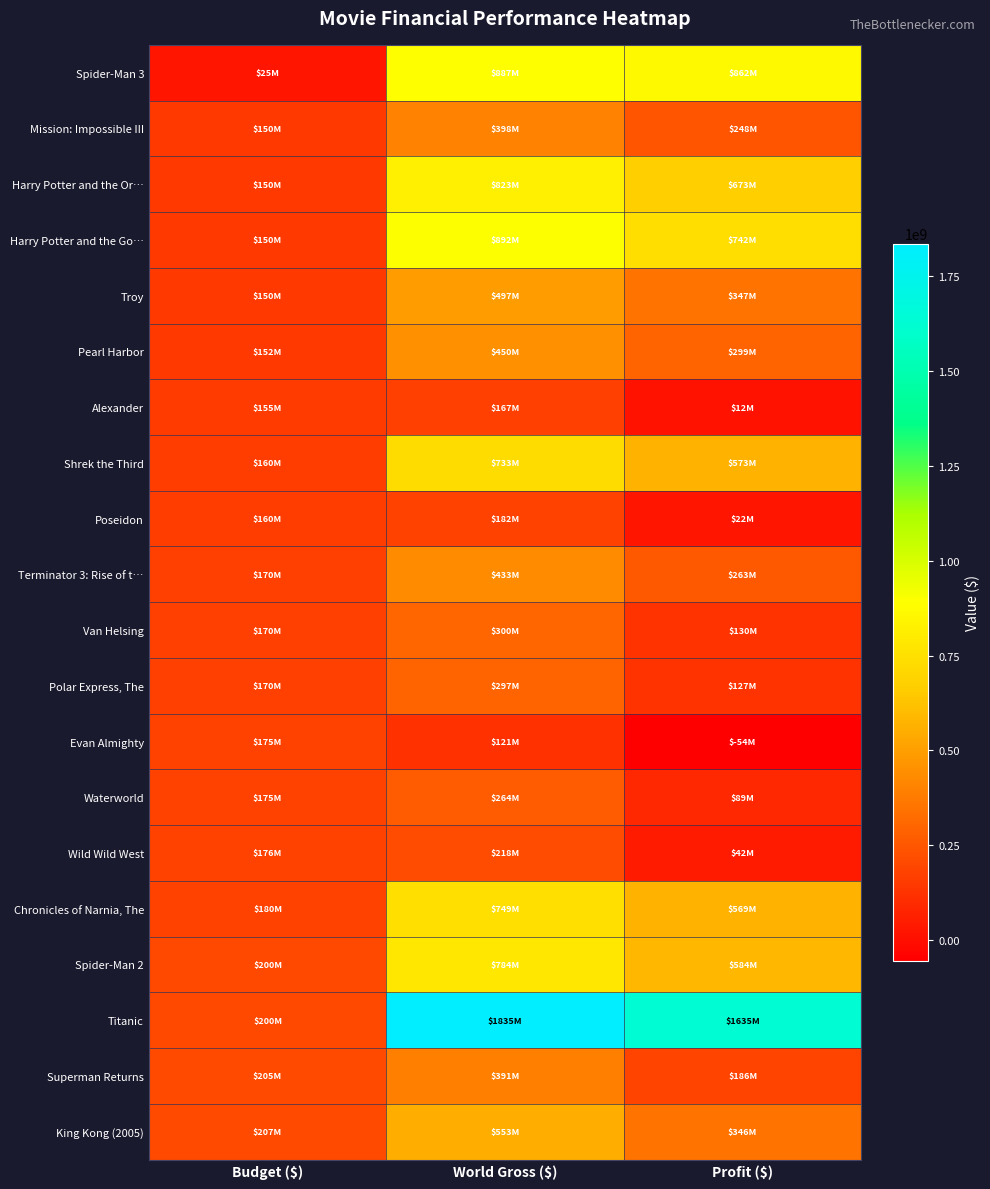

What is the total value across all series at World Gross ($)?

10974604704